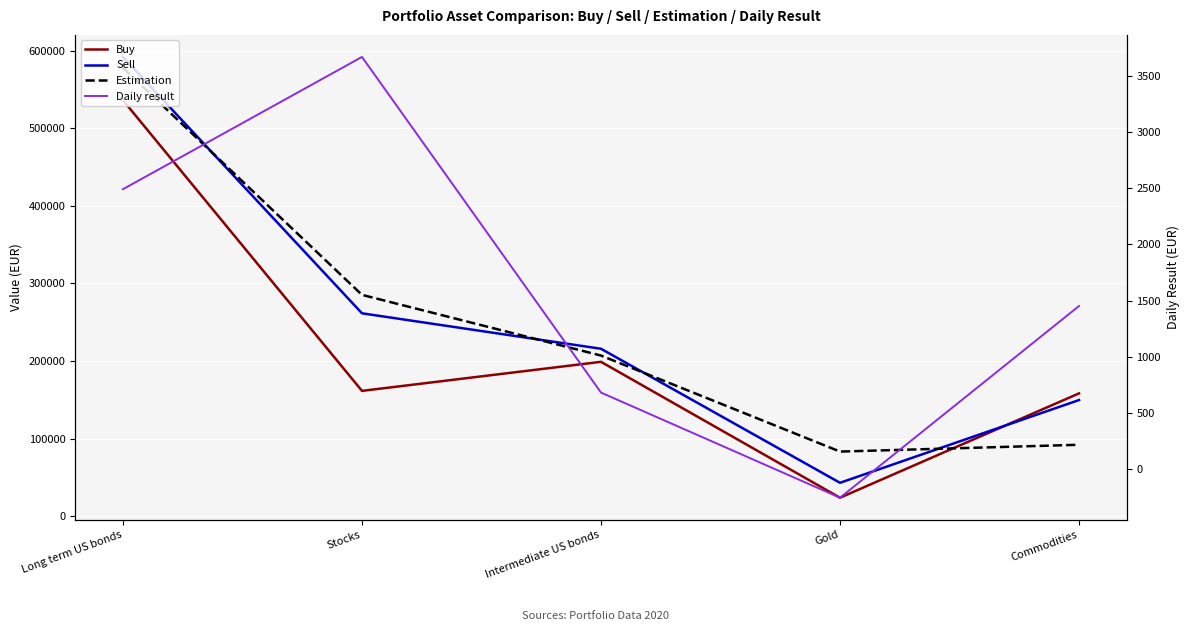

At which category does Daily result reach its first local valley?

Gold